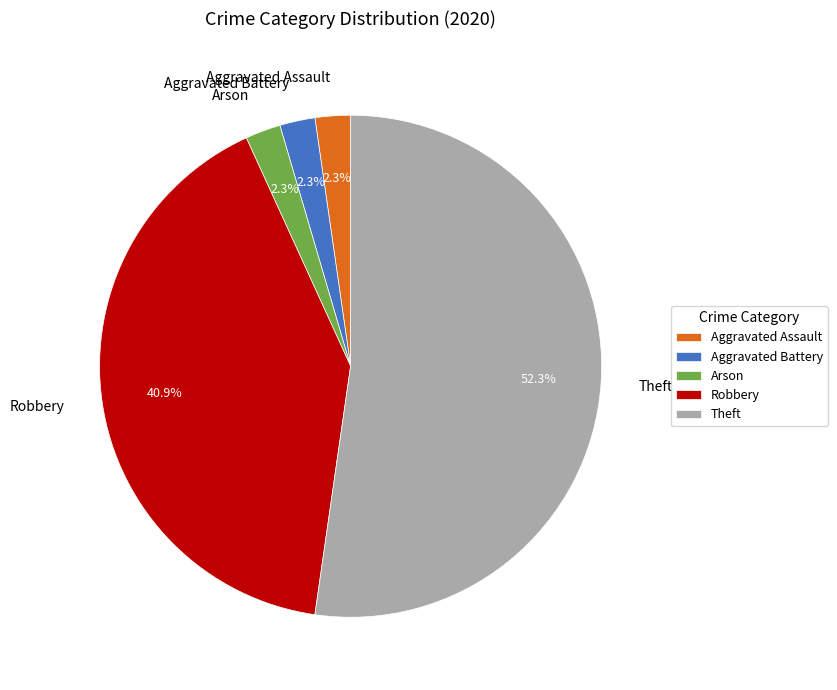

What percentage is the Aggravated Assault slice, to the nearest percent?

2%